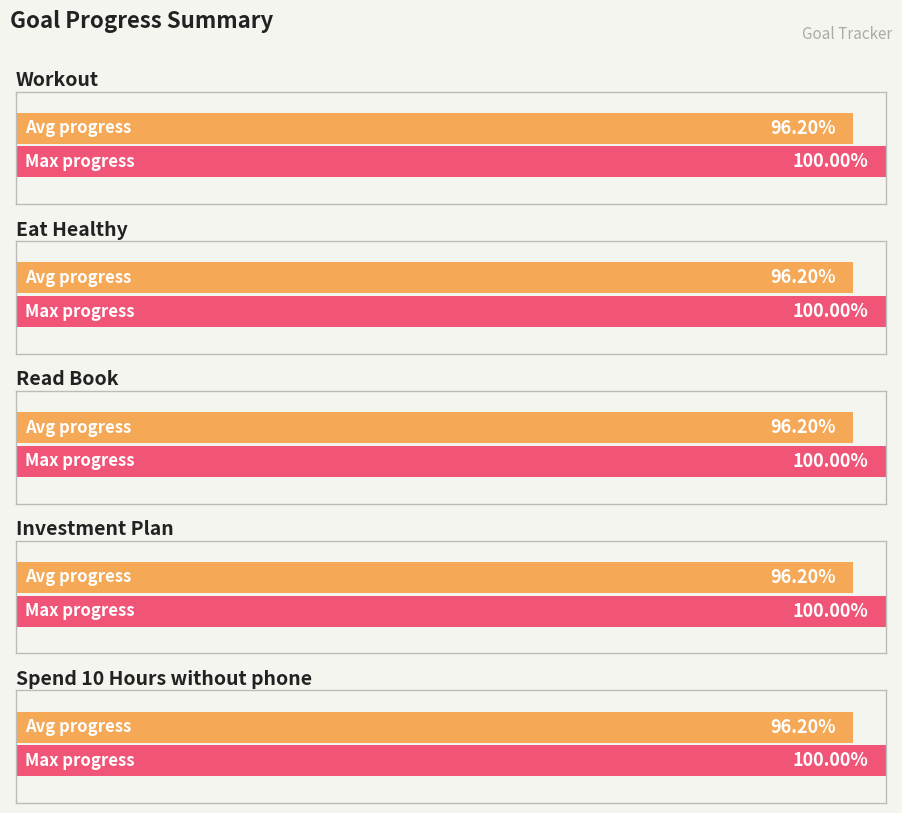

What is the maximum value shown in the chart?

1.0